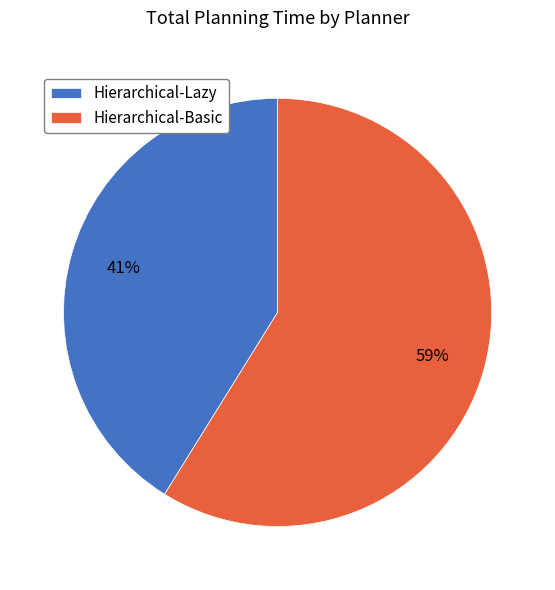

Count the number of slices in the pie.

2